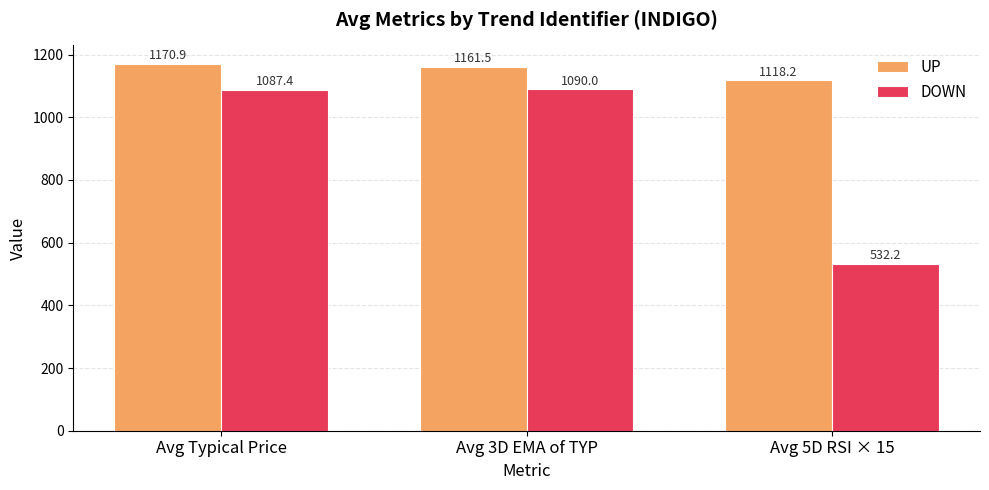

Reading left to right, what are all the values shown in this chart?

UP: Avg Typical Price=1170.9	Avg 3D EMA of TYP=1161.5	Avg 5D RSI × 15=1118.2
DOWN: Avg Typical Price=1087.4	Avg 3D EMA of TYP=1090.0	Avg 5D RSI × 15=532.2